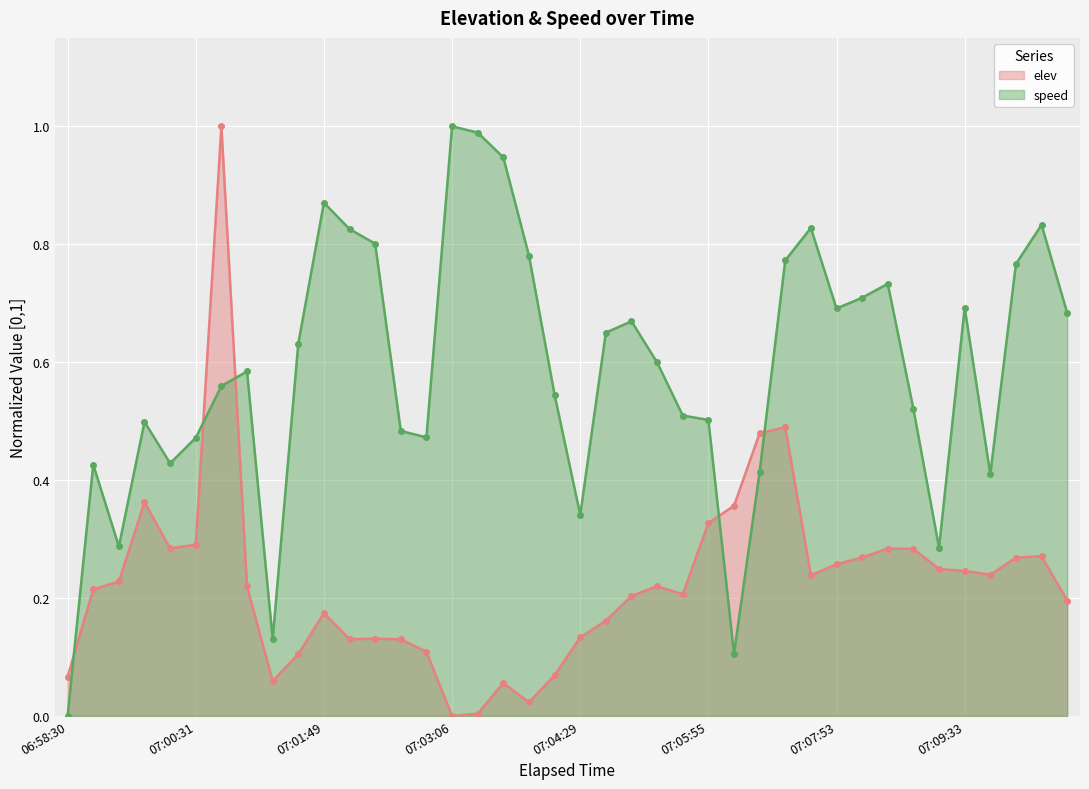

What is the label of the 12th point from the right?

07:07:22